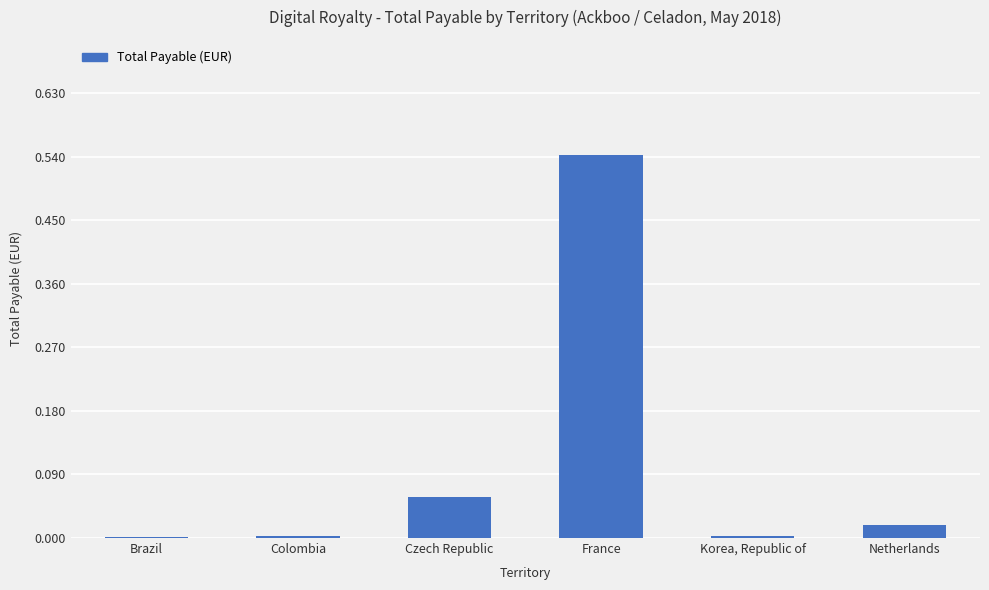

The value at Netherlands is 0.0. True or false?

True